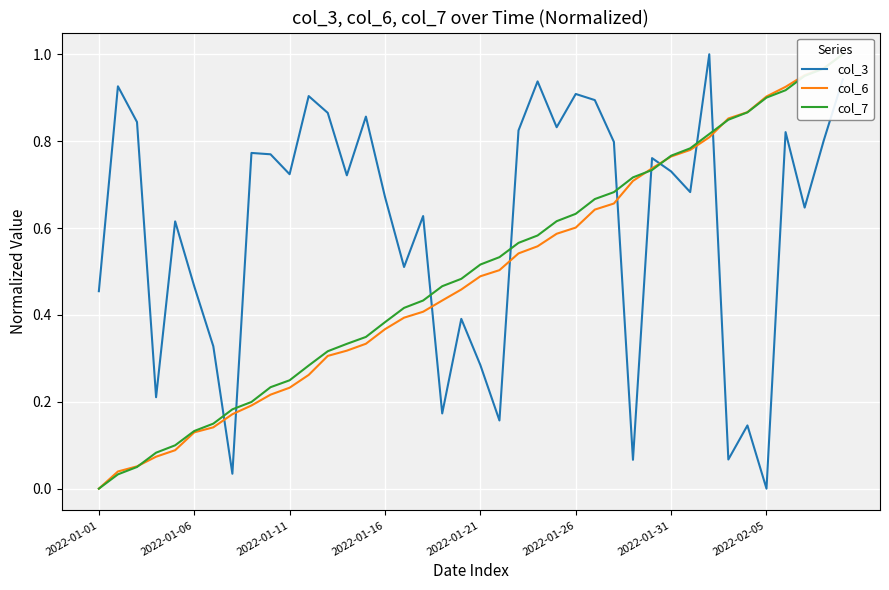

What is the sum of all col_7 values?

19.9